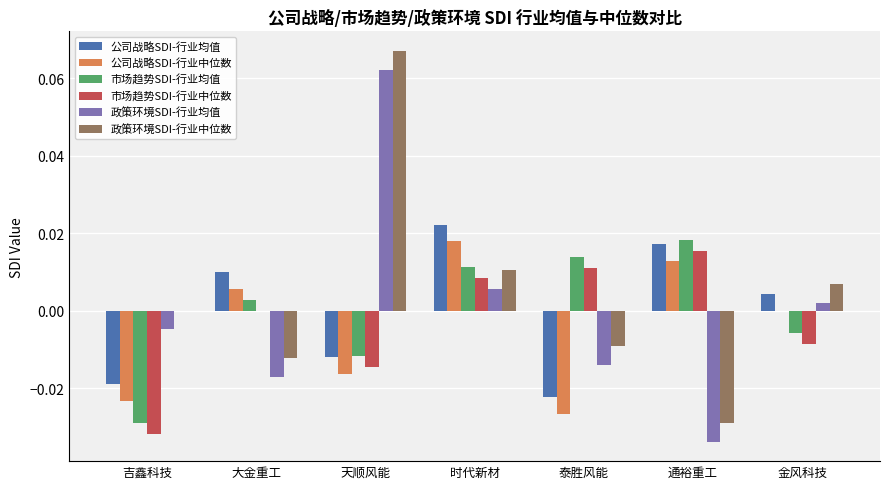

Is it true that 公司战略SDI-行业均值 equals 0.0 at 大金重工?

True